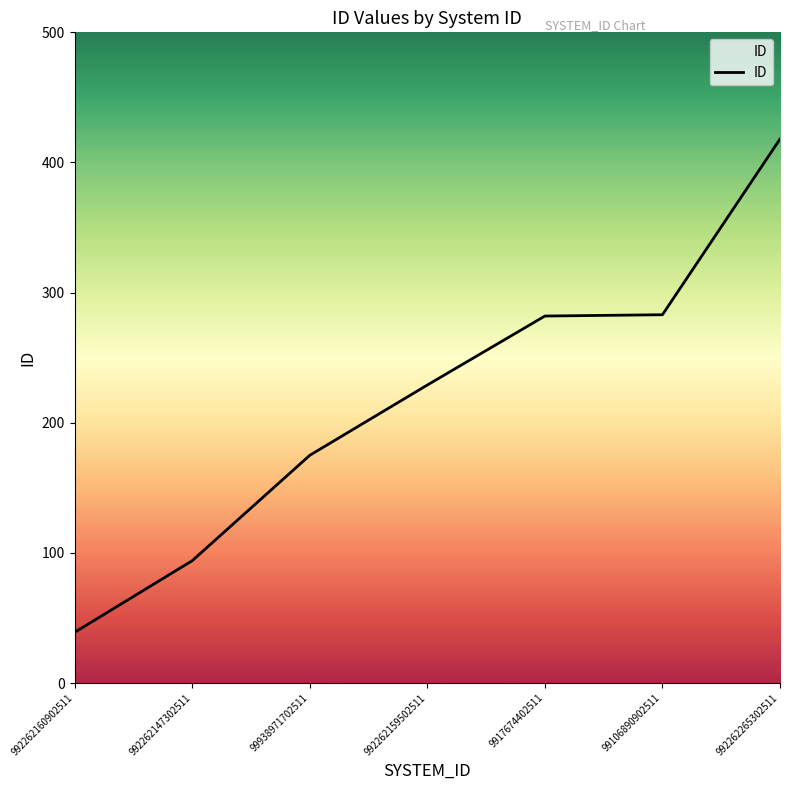

What is the sum of all values?

1520